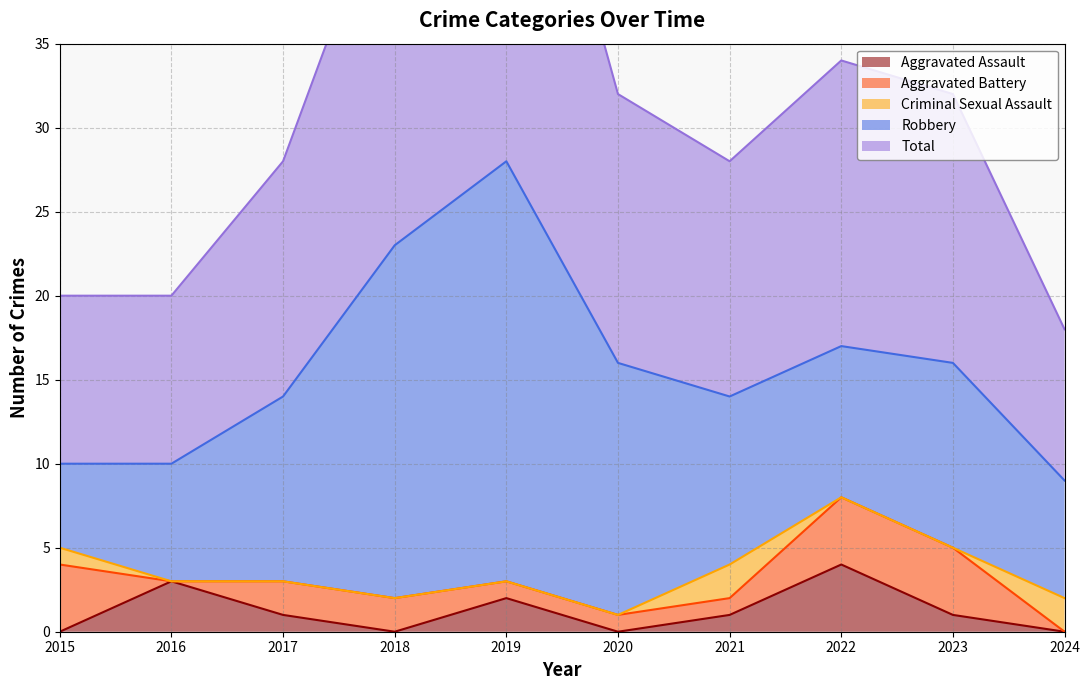

Between 2023 and 2024, which is larger?

2023